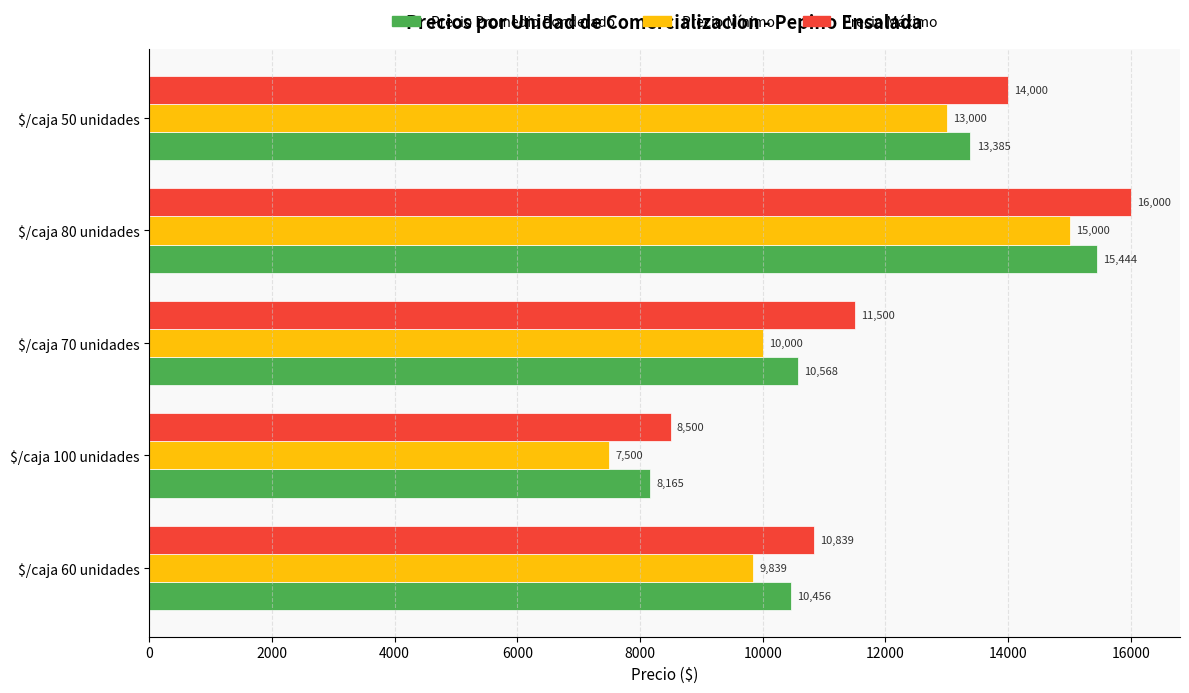

What is the difference between the second highest and second lowest values in the Precio Mínimo series?

3161